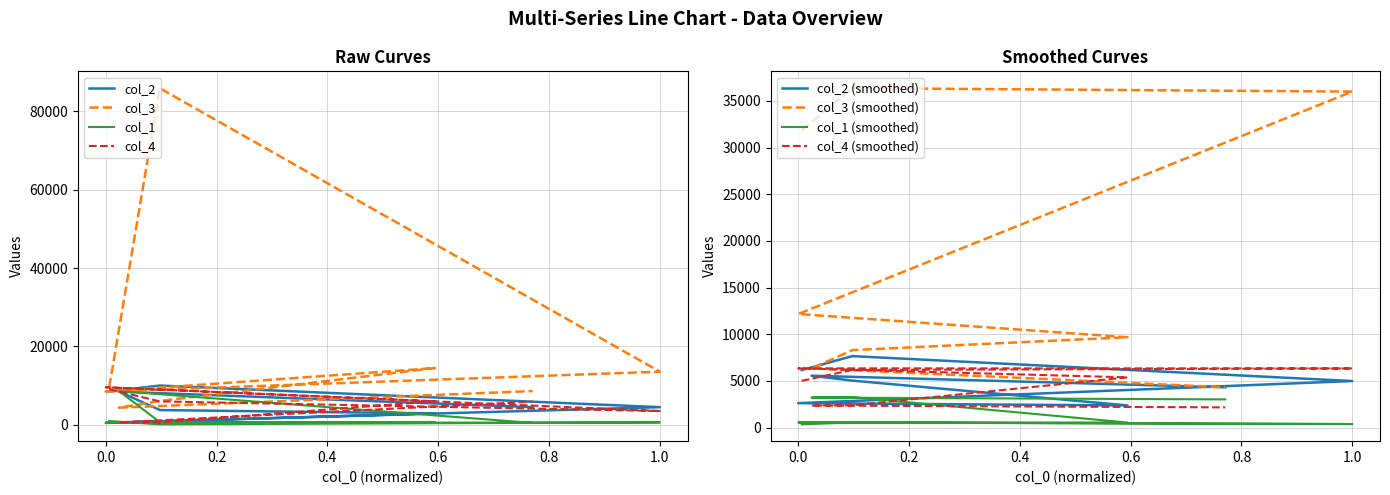

Reading left to right, list all the values displayed in this chart.

col_2: 477	8484	8448	9999	3737	2899	4488	4478
col_3: 8485	9595	4356	85944	6077	14469	8599	13546
col_1: 445	940	8594	95	590	590	457	599
col_4: 9554	9069	595	5956	595	5987	5895	3495